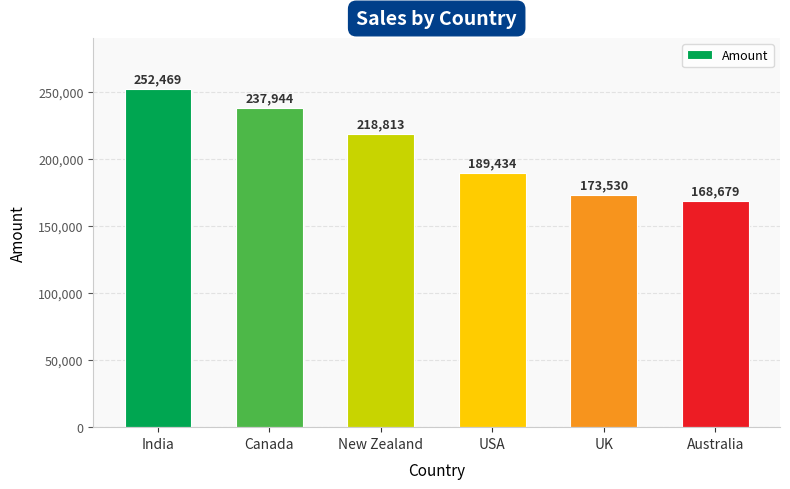

Which category has the highest value across all series?

India